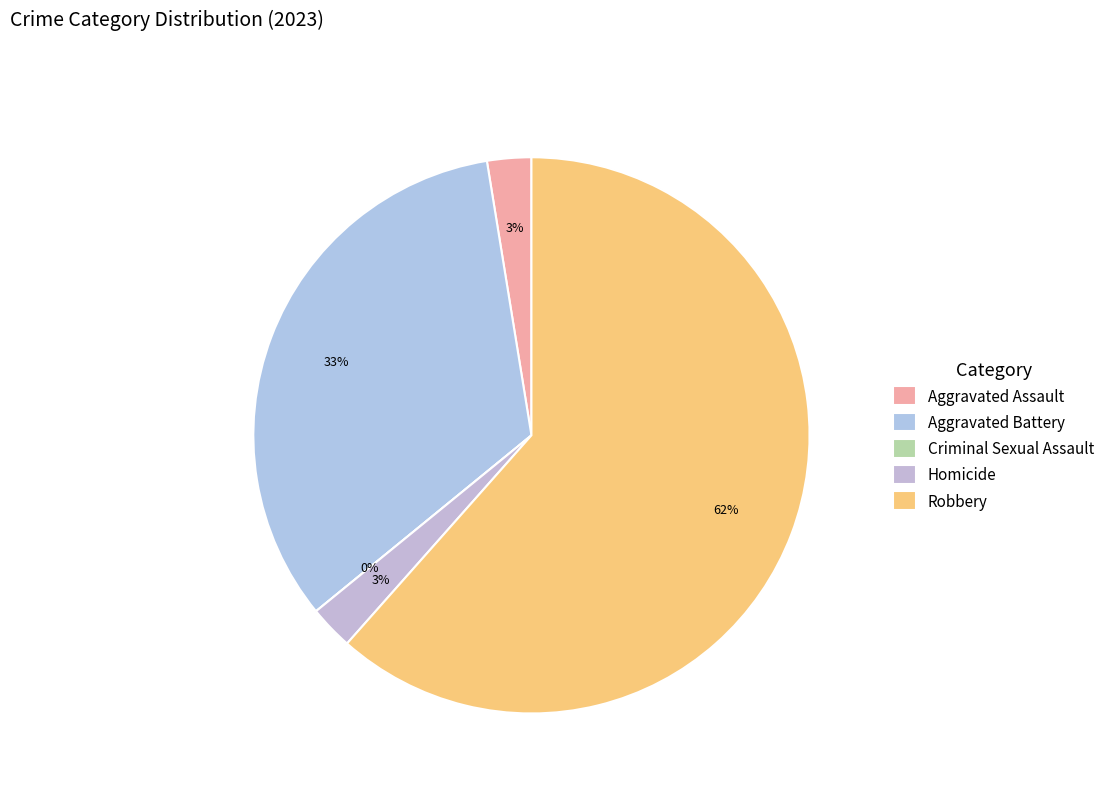

Is Robbery the majority of the pie?

Yes